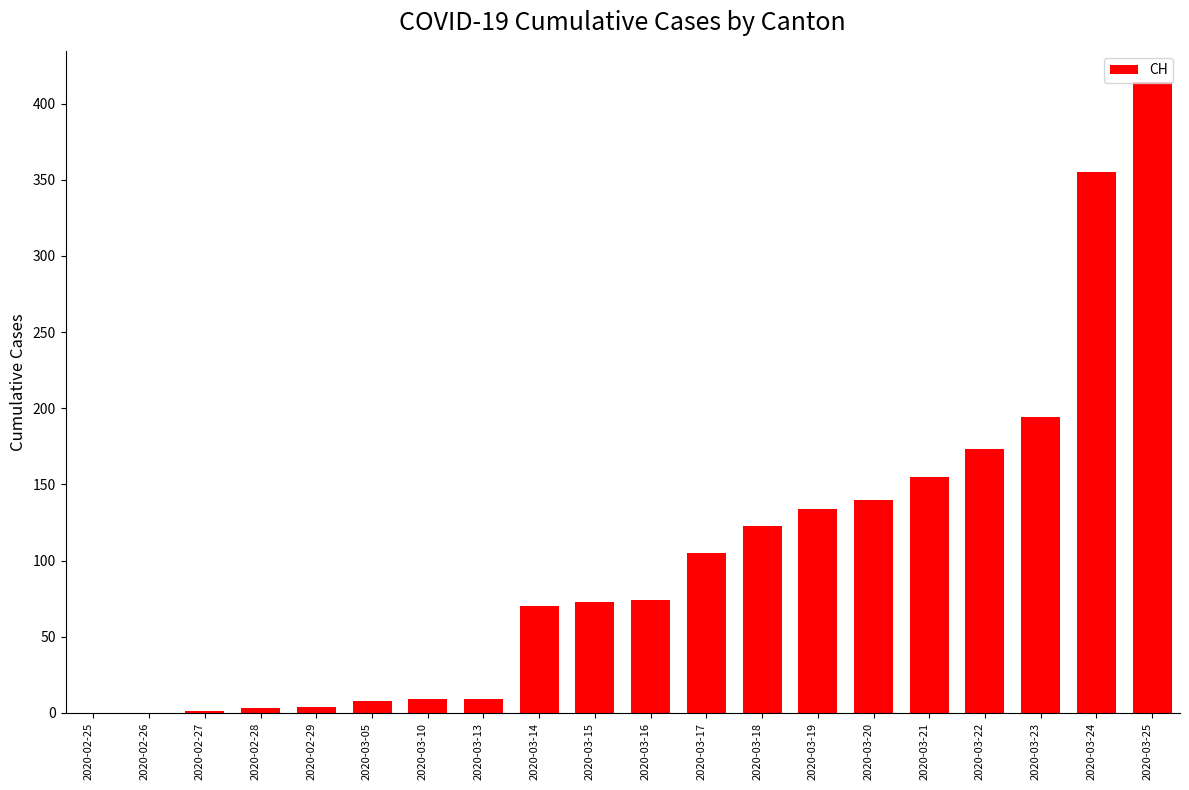

The chart shows a value of 182 at 2020-03-19. True or false?

False